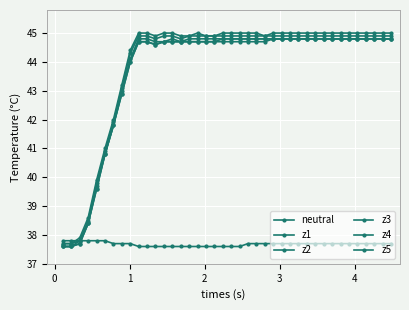

What is the smallest value displayed?

37.6